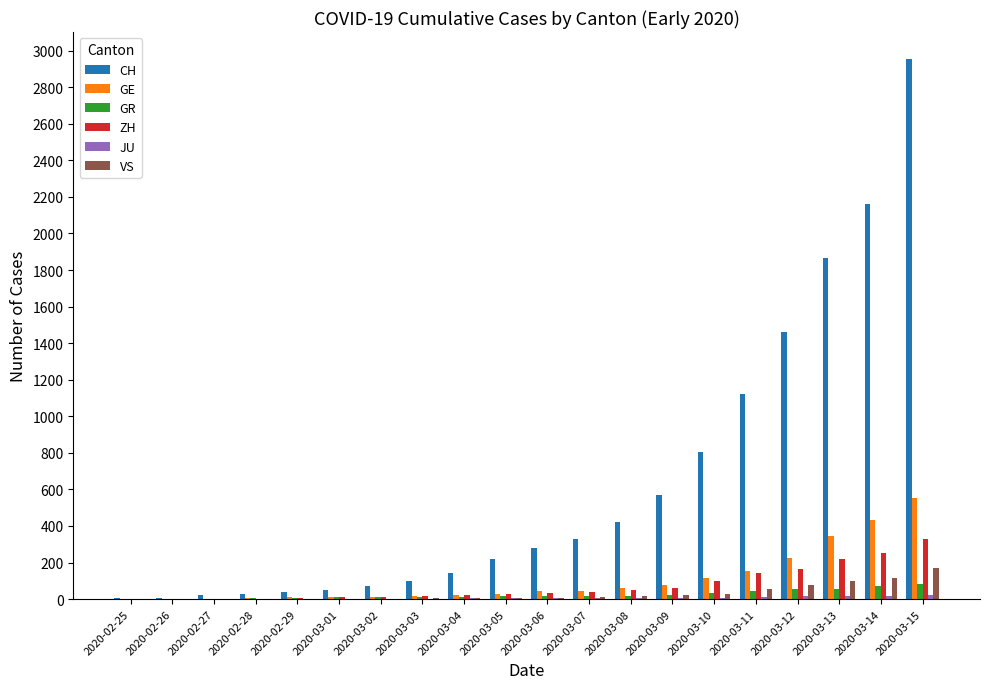

At which label does GE reach its peak?

2020-03-15